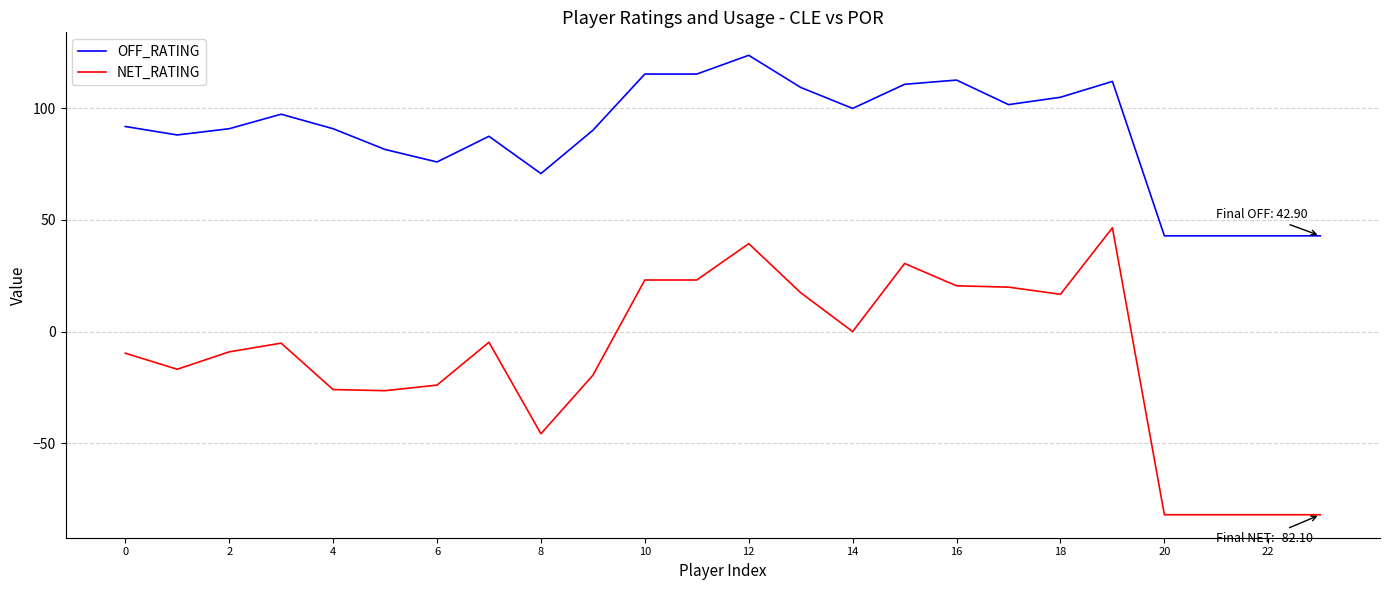

Which series has the largest total across all categories?

OFF_RATING